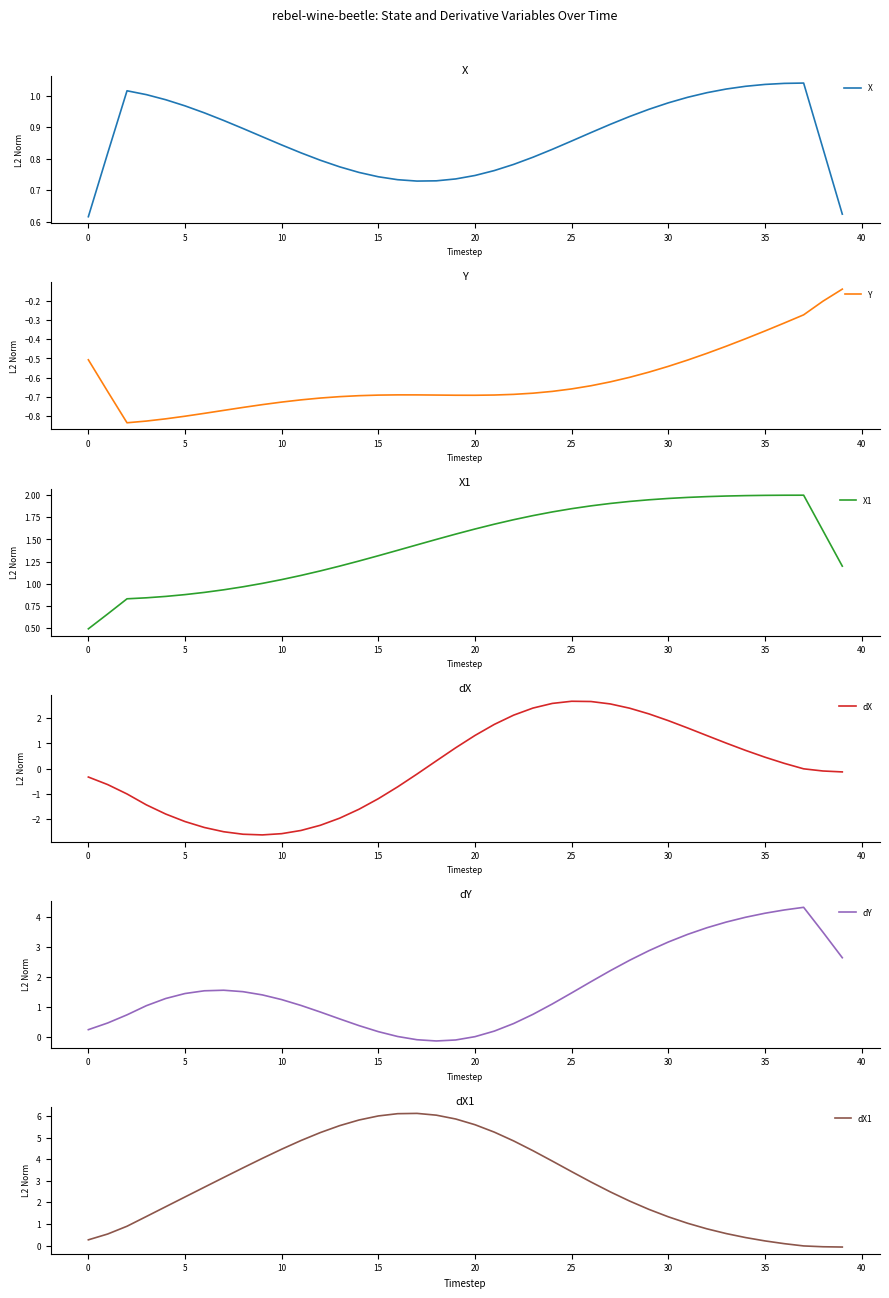

Which category has the highest value across all series?

17